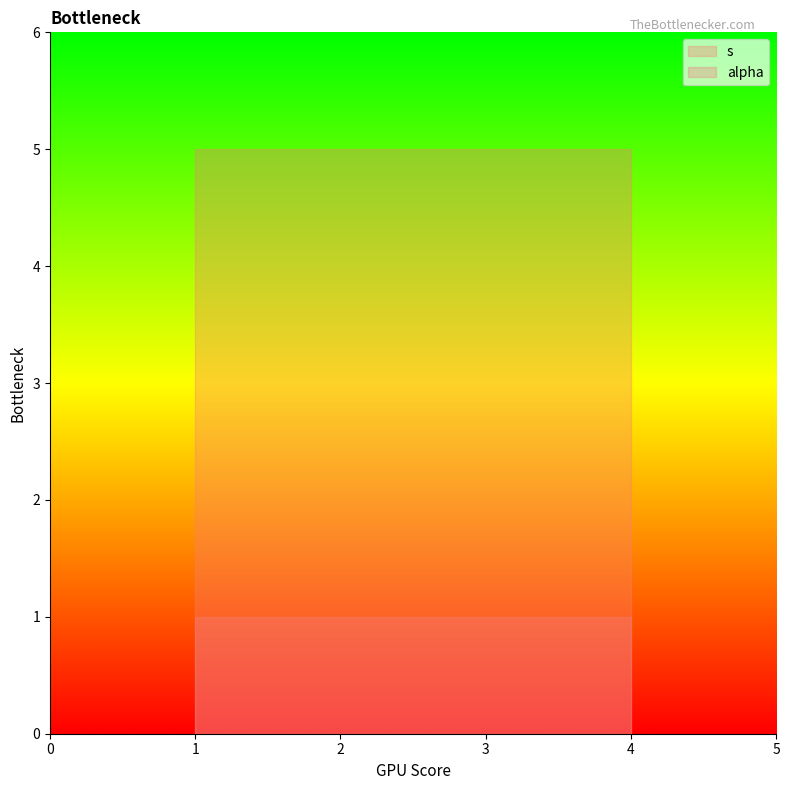

Rank the series by their average value, from highest to lowest.

s, alpha